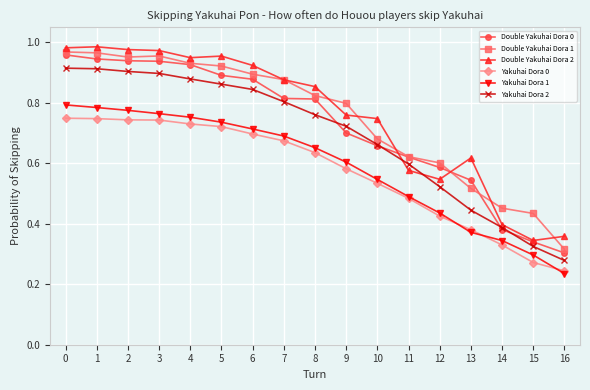

What are all the series names shown in the legend?

Double Yakuhai Dora 0, Double Yakuhai Dora 1, Double Yakuhai Dora 2, Yakuhai Dora 0, Yakuhai Dora 1, Yakuhai Dora 2